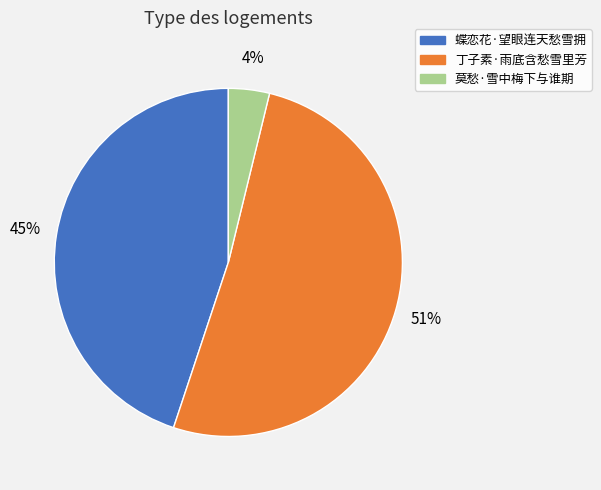

Which category has the biggest portion of the pie?

丁子素·雨底含愁雪里芳